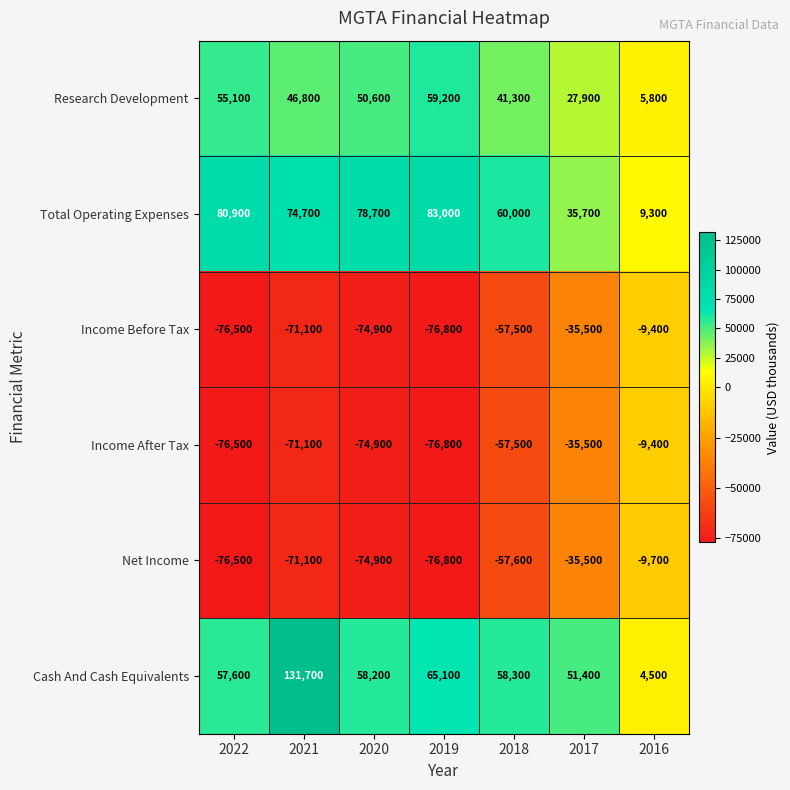

What is the approximate value of Research Development at 2018, to the nearest 10?

41300